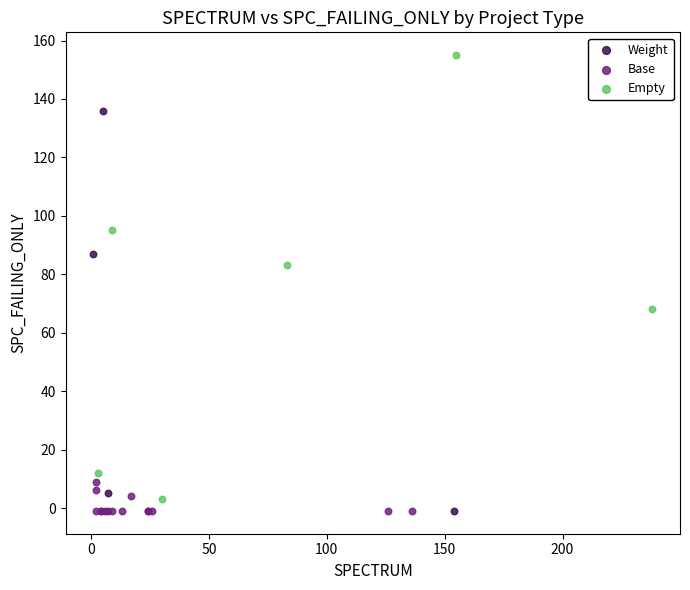

What are all the series names shown in the legend?

Weight, Base, Empty